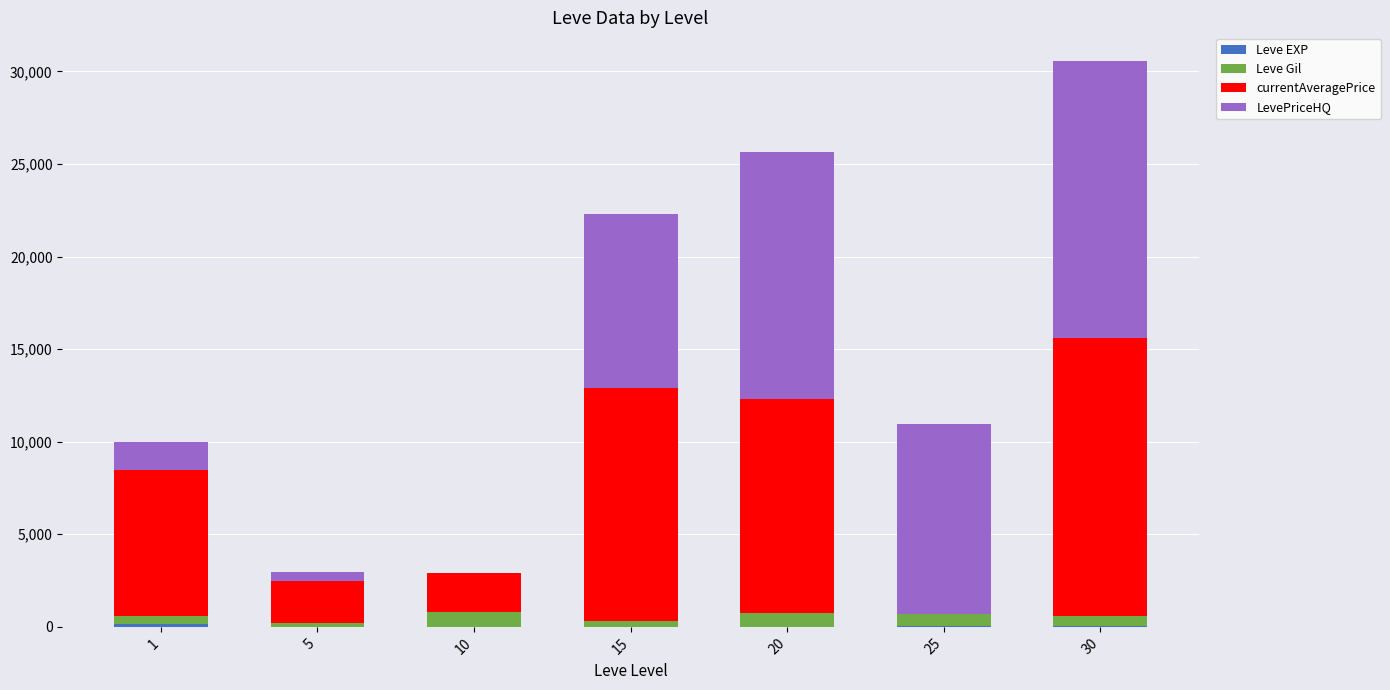

At which category is the sum across all series the highest?

30